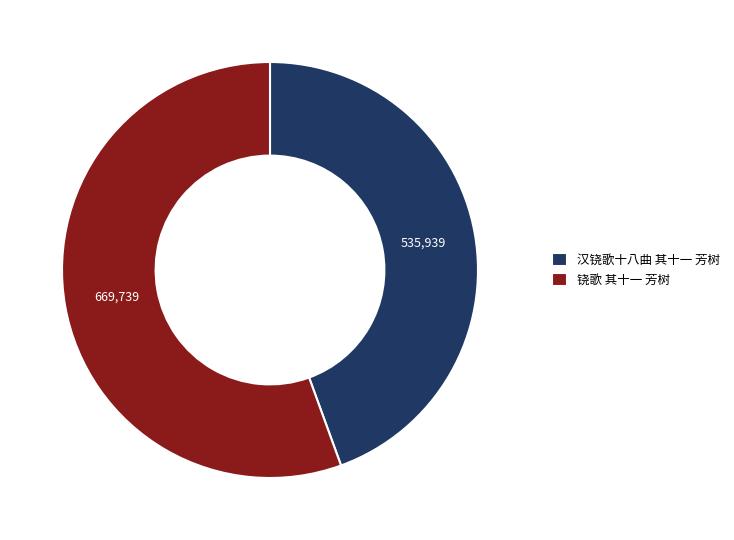

Rank the categories by value from lowest to highest.

汉铙歌十八曲 其十一 芳树, 铙歌 其十一 芳树